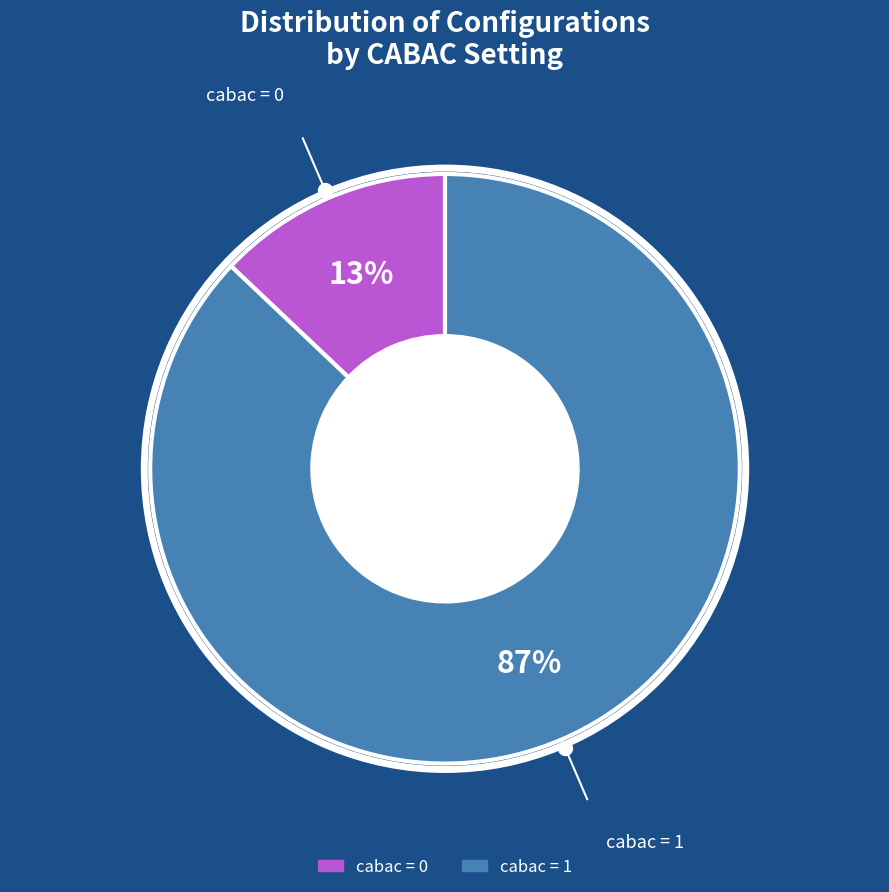

Is there a majority slice in this chart?

Yes